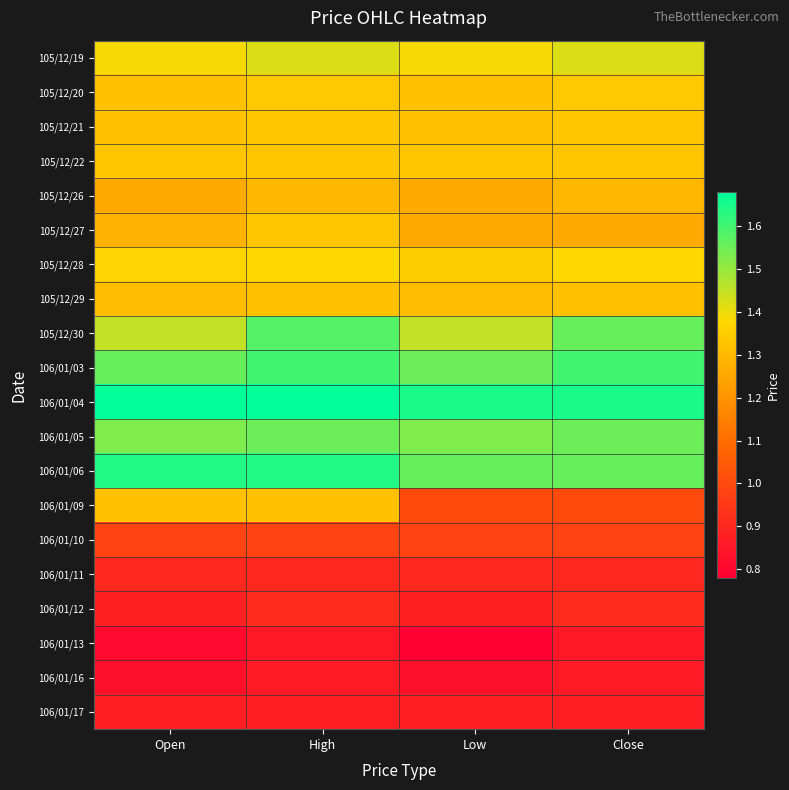

What is the difference between the highest and lowest values at Close?

0.8